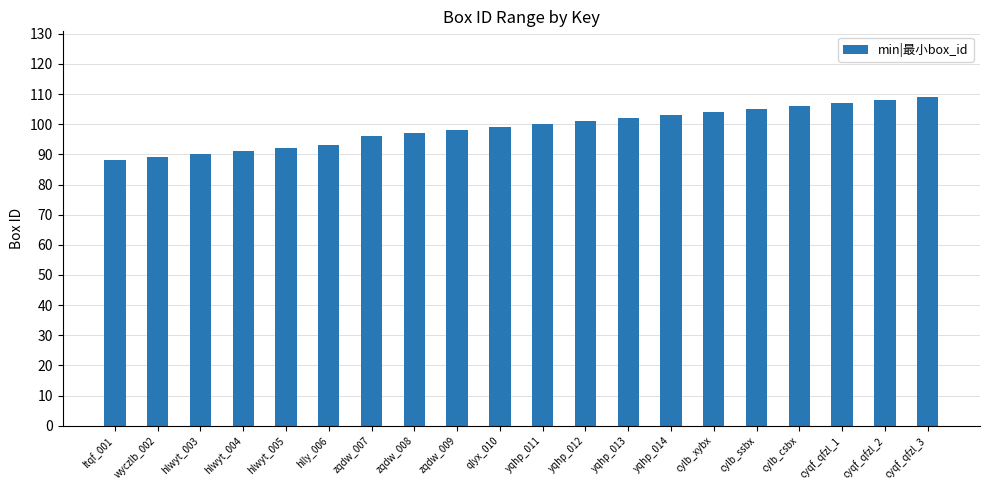

Between cyqf_qfzl_2 and yqhp_013, which is larger?

cyqf_qfzl_2